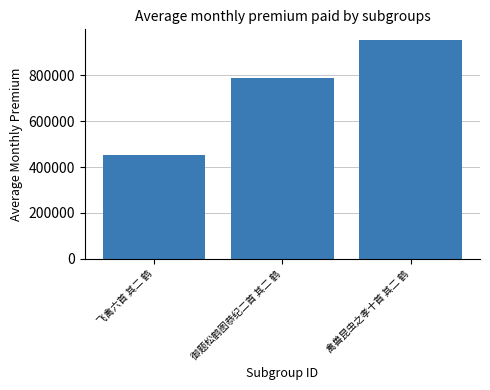

Rank the categories by value from highest to lowest.

禽兽昆虫之孝十首 其二 鹤, 御题松鹤图恭纪二首 其二 鹤, 飞禽六首 其二 鹤